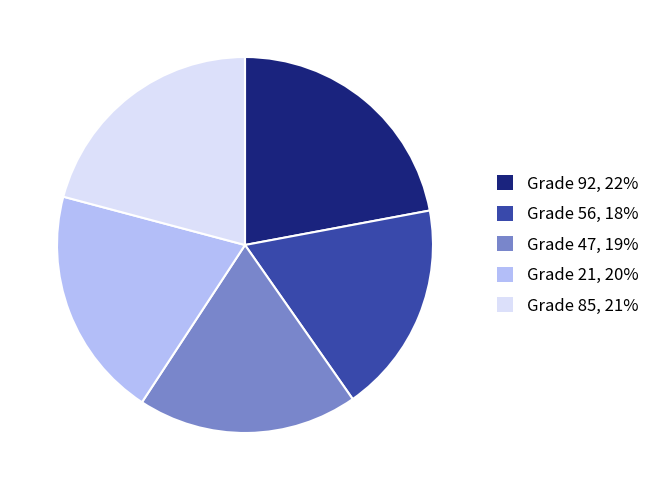

What is the ratio of the value at Grade 47, 19% to the value at Grade 56, 18%?

1.0